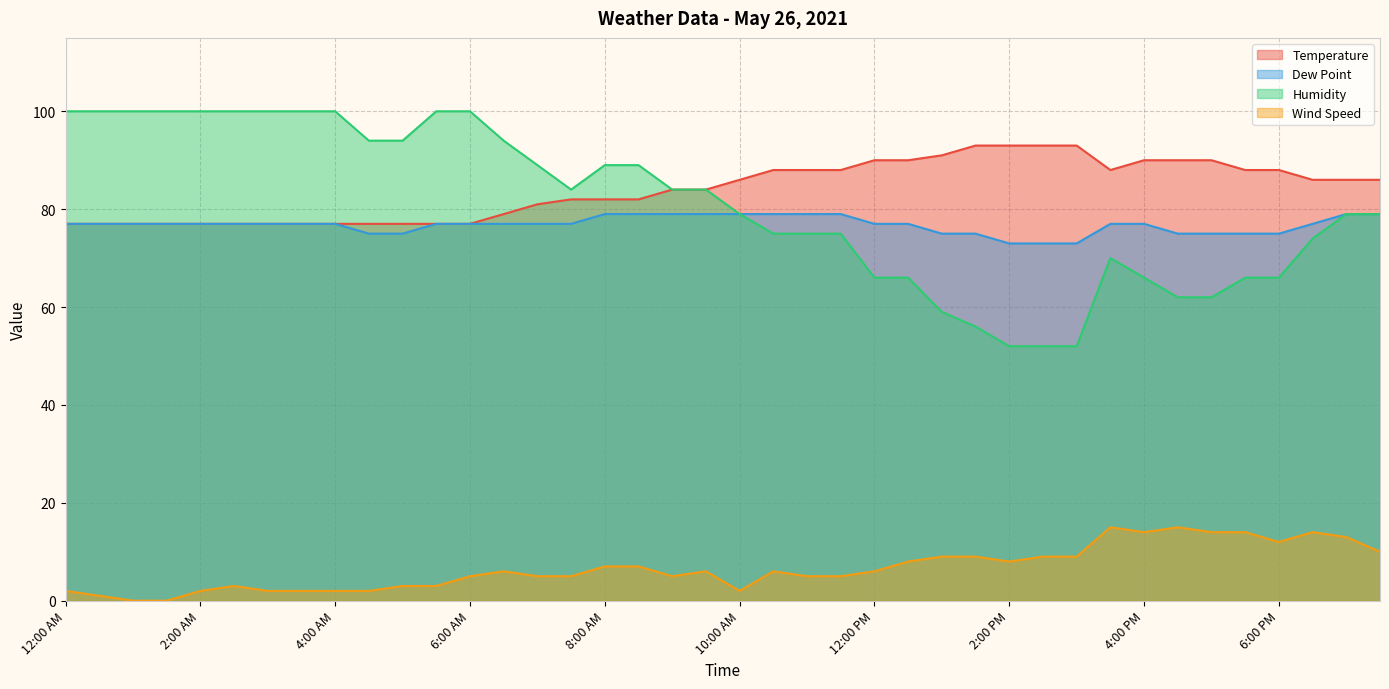

How many values in the Humidity series are below 84?

20